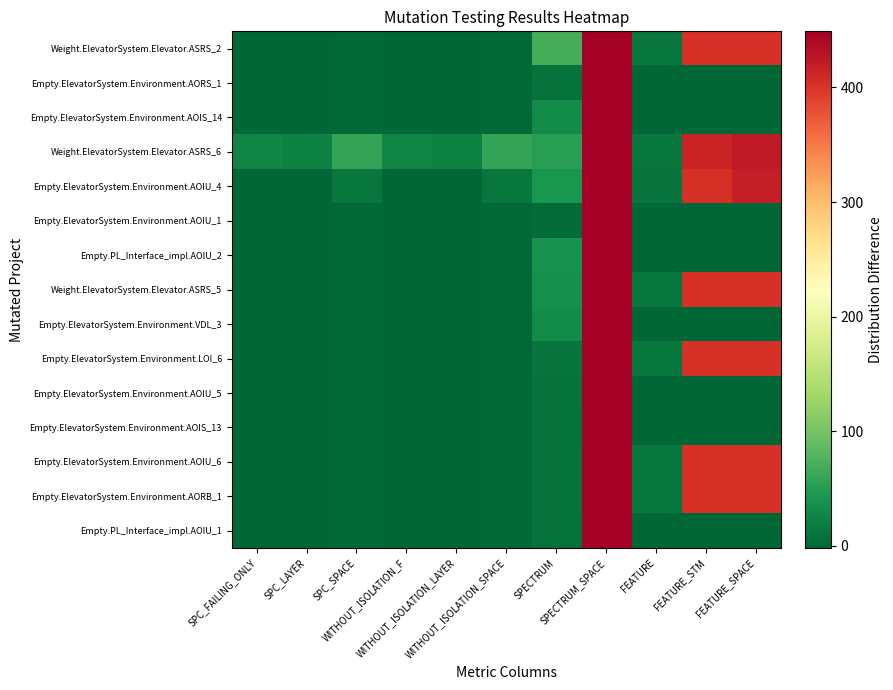

Which series has the largest total across all categories?

Weight.ElevatorSystem.Elevator.ASRS_6